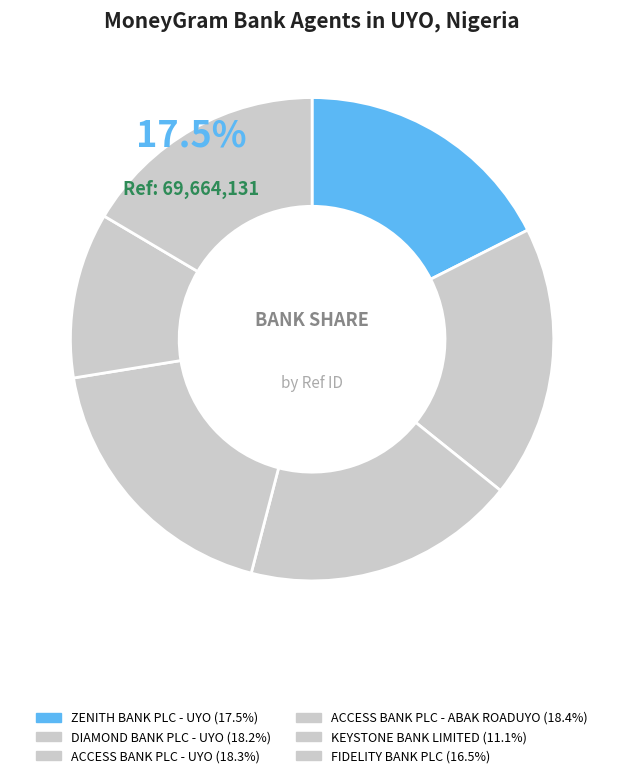

True or false: FIDELITY BANK PLC accounts for 8% of the total.

False